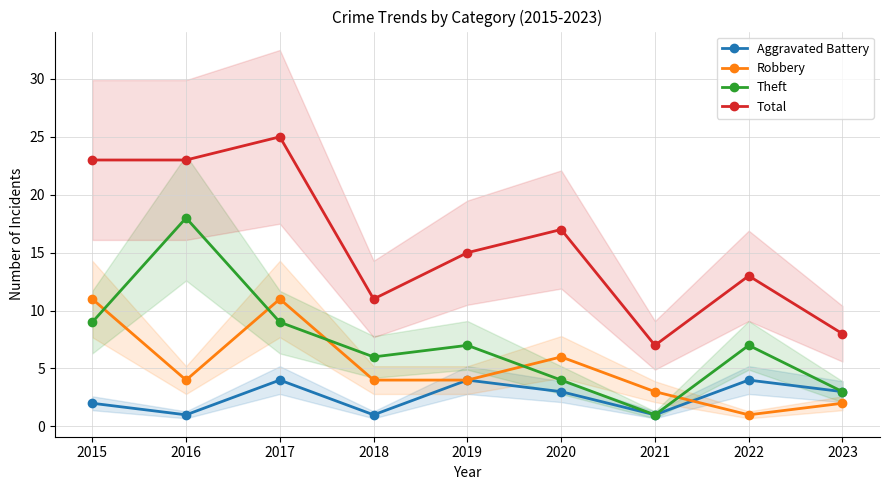

Rank the series at 2017 from lowest to highest value.

Aggravated Battery, Theft, Robbery, Total